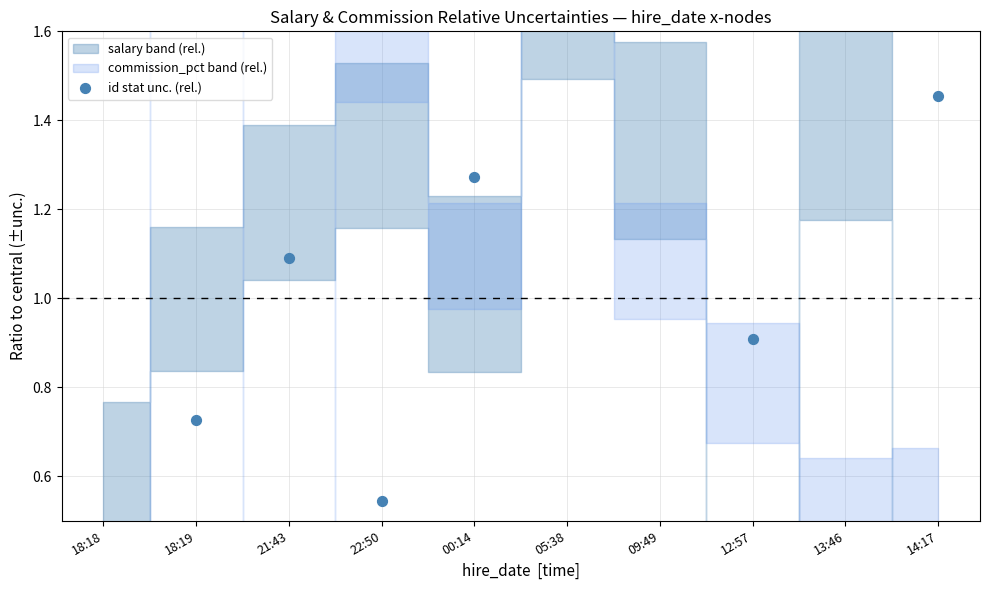

What is the ratio of the value at 09:49 to the value at 18:18?

0.1